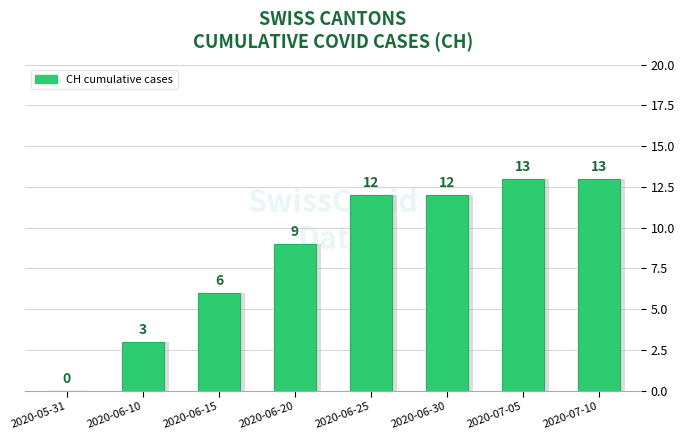

What position from the left is 2020-07-05?

7